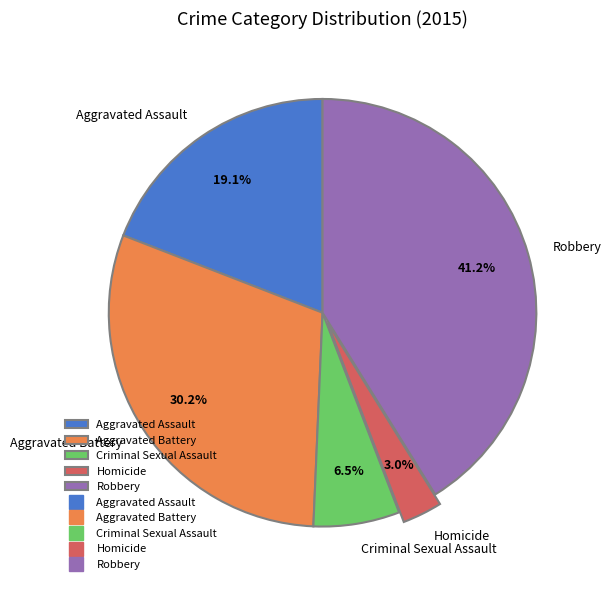

To the nearest percent, what portion does Aggravated Battery represent?

30%